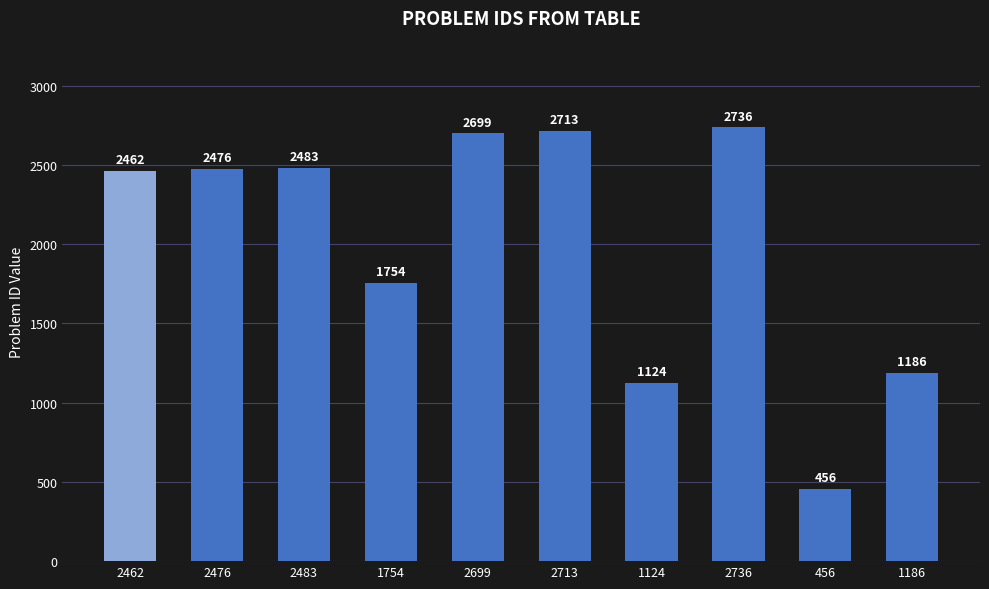

How many data points are less than 2476?

5